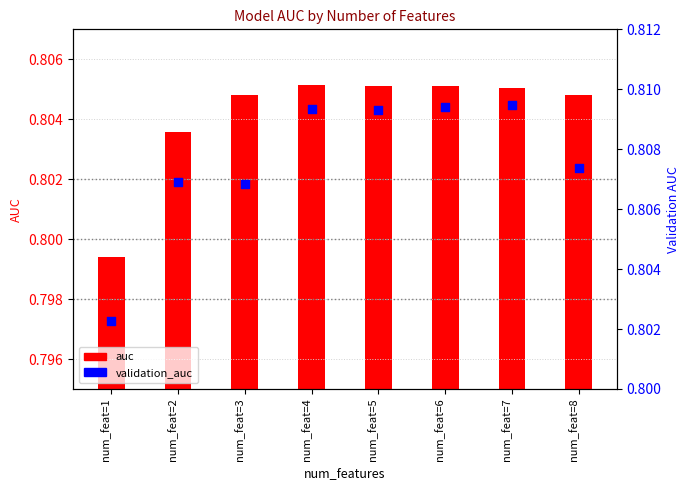

Which series reaches the maximum Y coordinate?

validation_auc